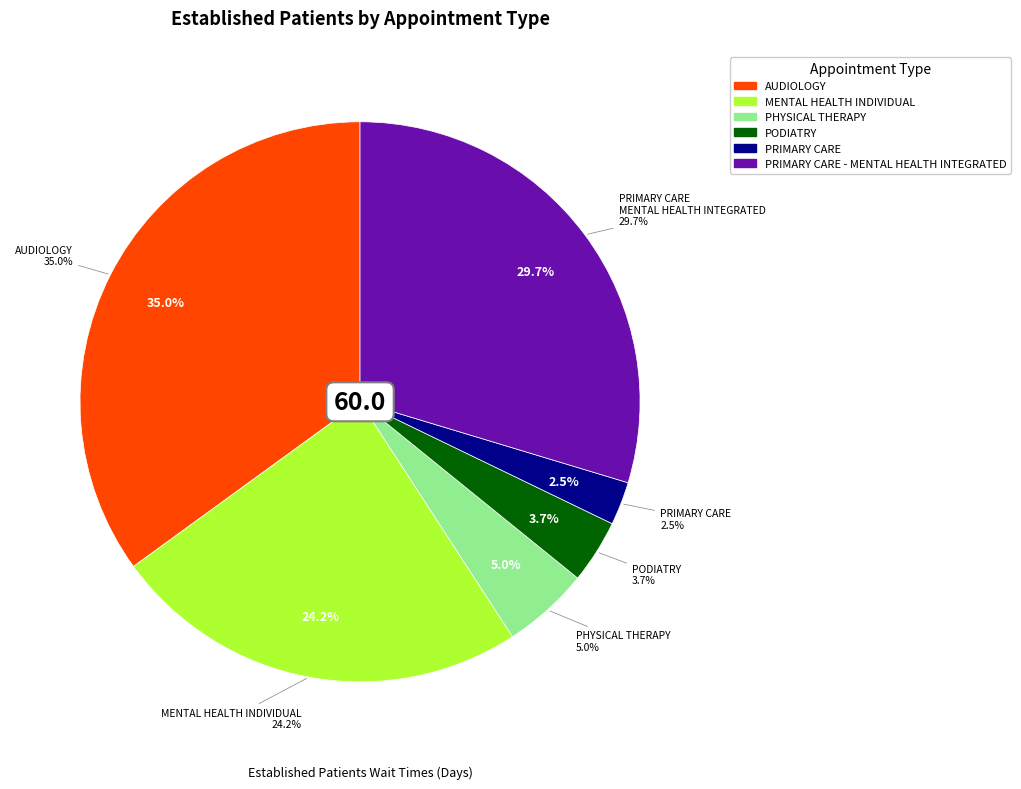

To the nearest percent, what portion does MENTAL HEALTH INDIVIDUAL represent?

24%